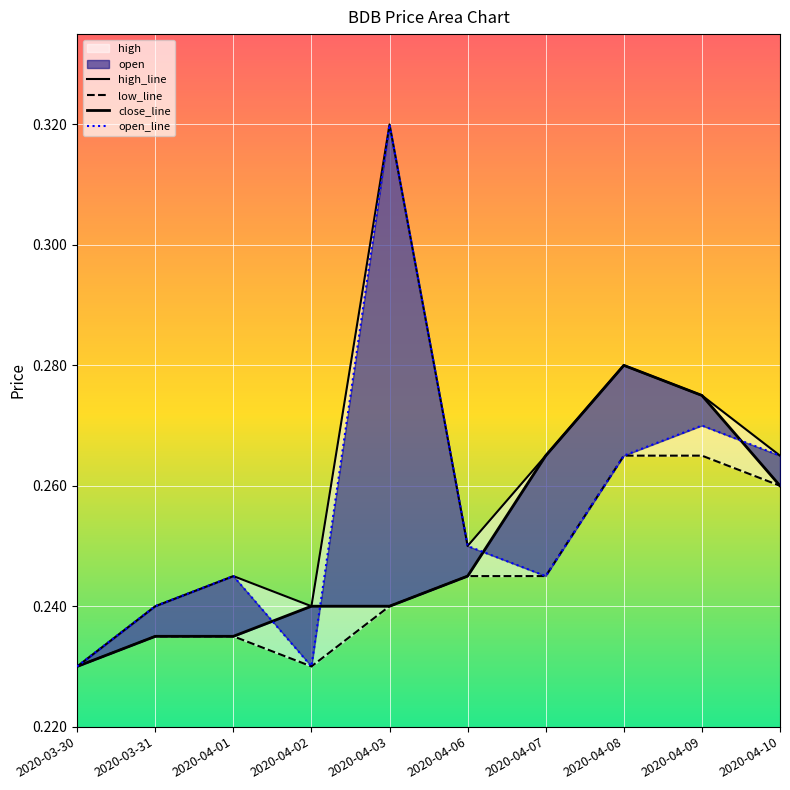

What is the value of the open_line point at the 3rd from the left?

0.2